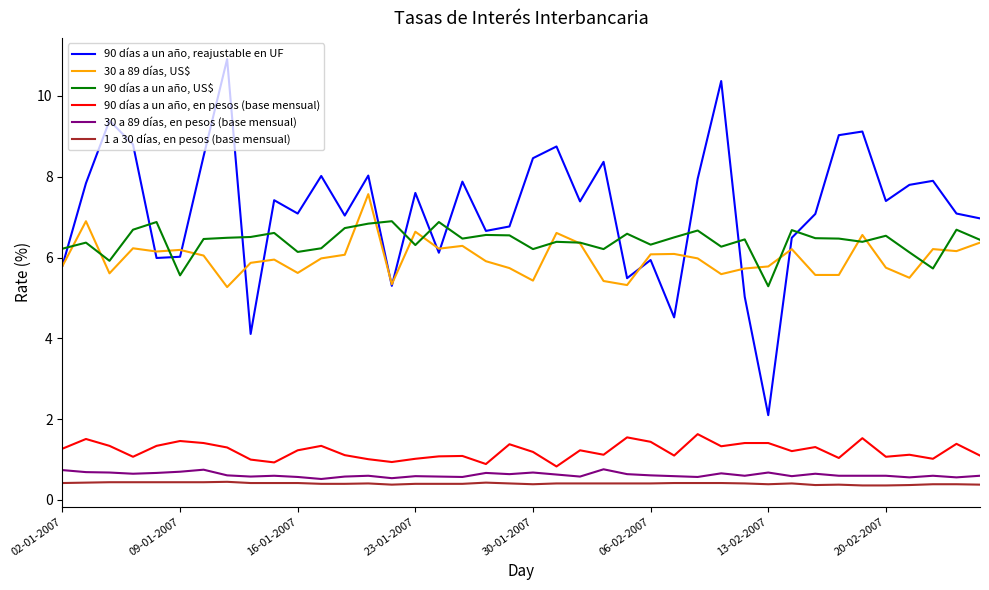

What is the smallest value displayed?

0.4